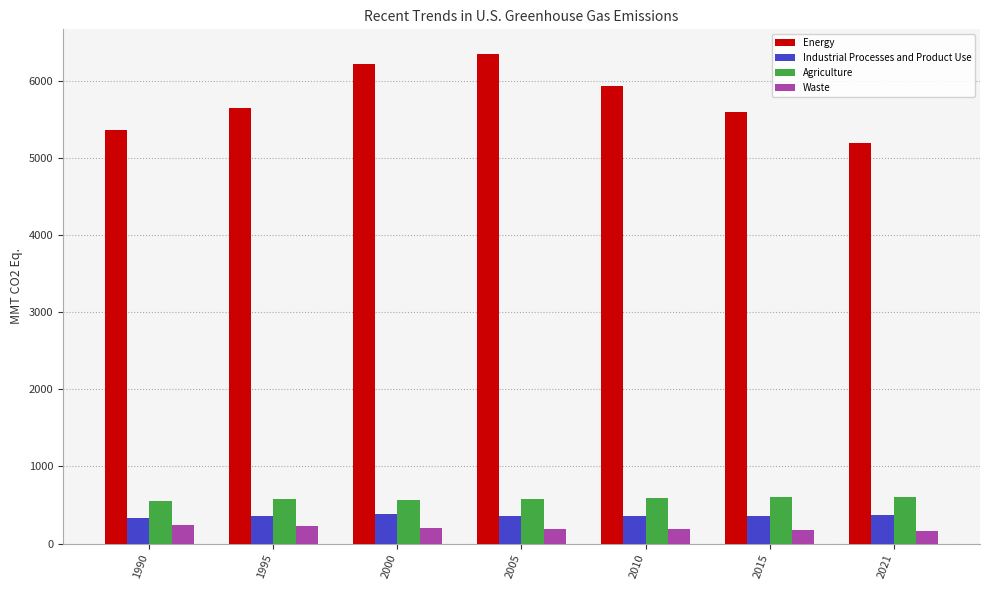

Is the value of Industrial Processes and Product Use at 1995 greater than the value of Agriculture at 2000?

No